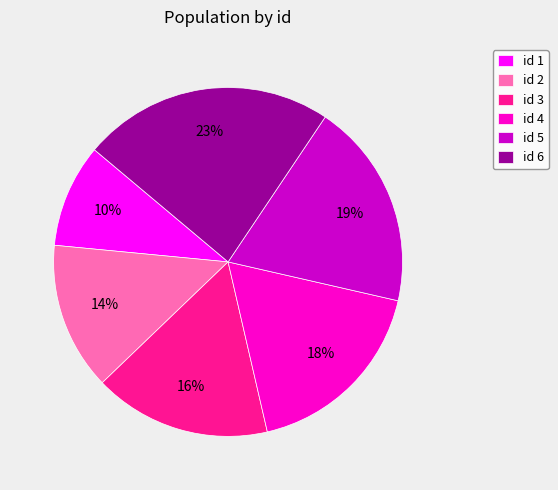

What is the ratio of the value at id 4 to the value at id 3?

1.1